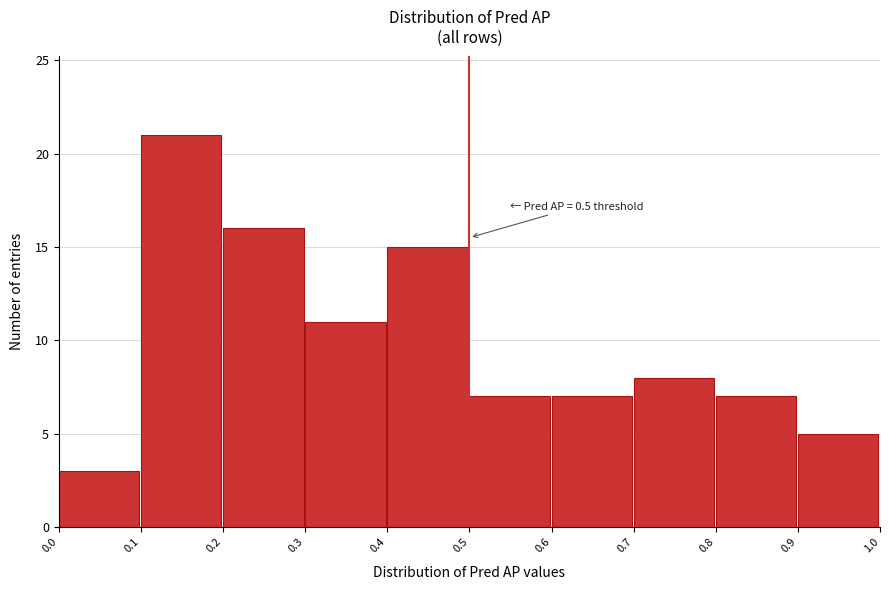

Which range on the x-axis has the tallest bar?

0.1 to 0.2